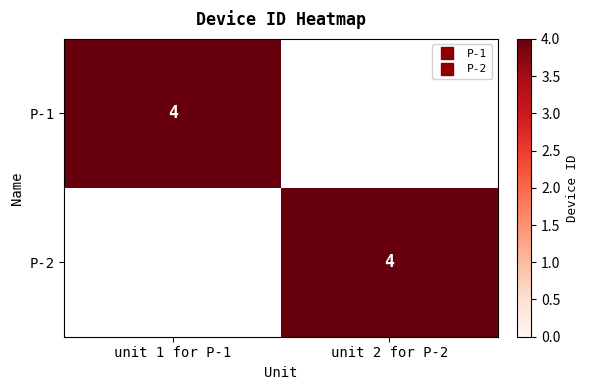

Is it true that P-1 equals 7 at unit 1 for P-1?

False